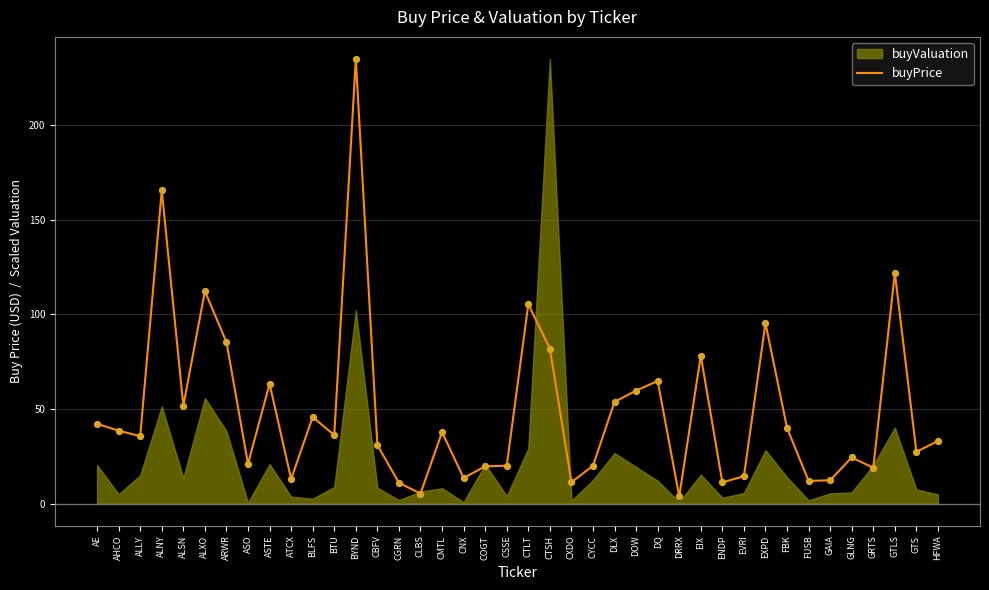

What is the change in value from CBFV to GLNG?

-6.5